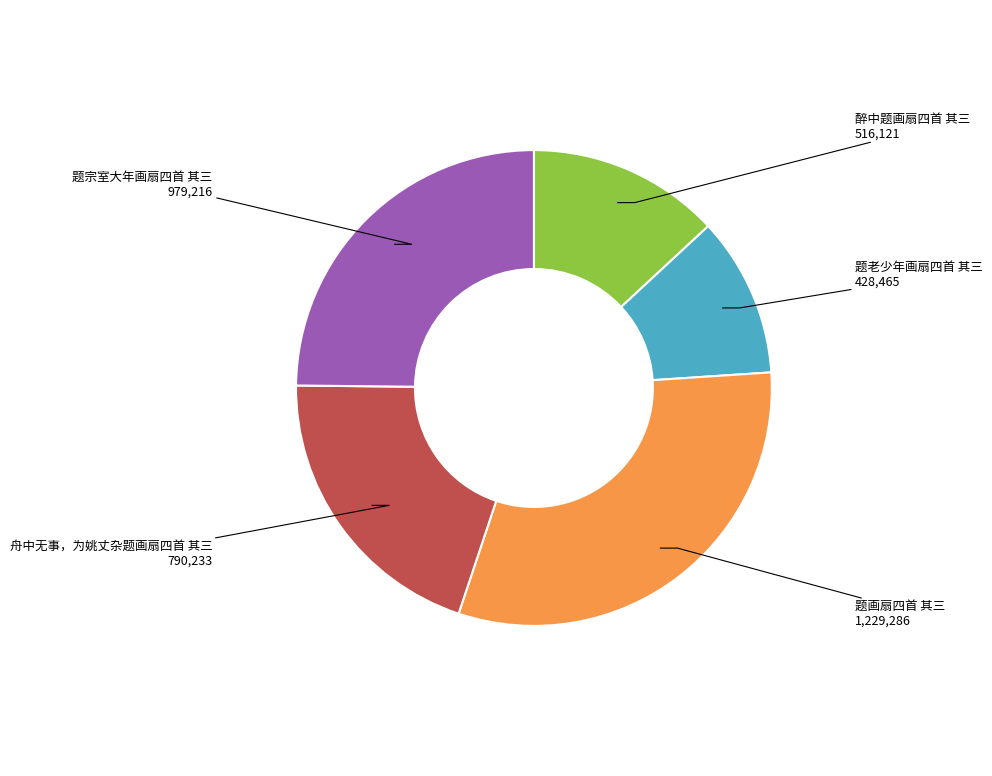

True or false: 醉中题画扇四首 其三 accounts for 22% of the total.

False